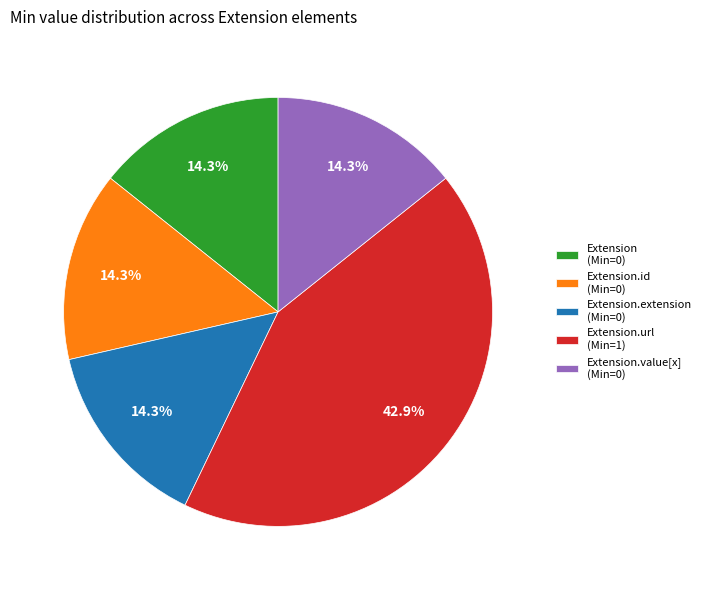

What percentage is NOT represented by Extension.id (Min=0)?

85.7%